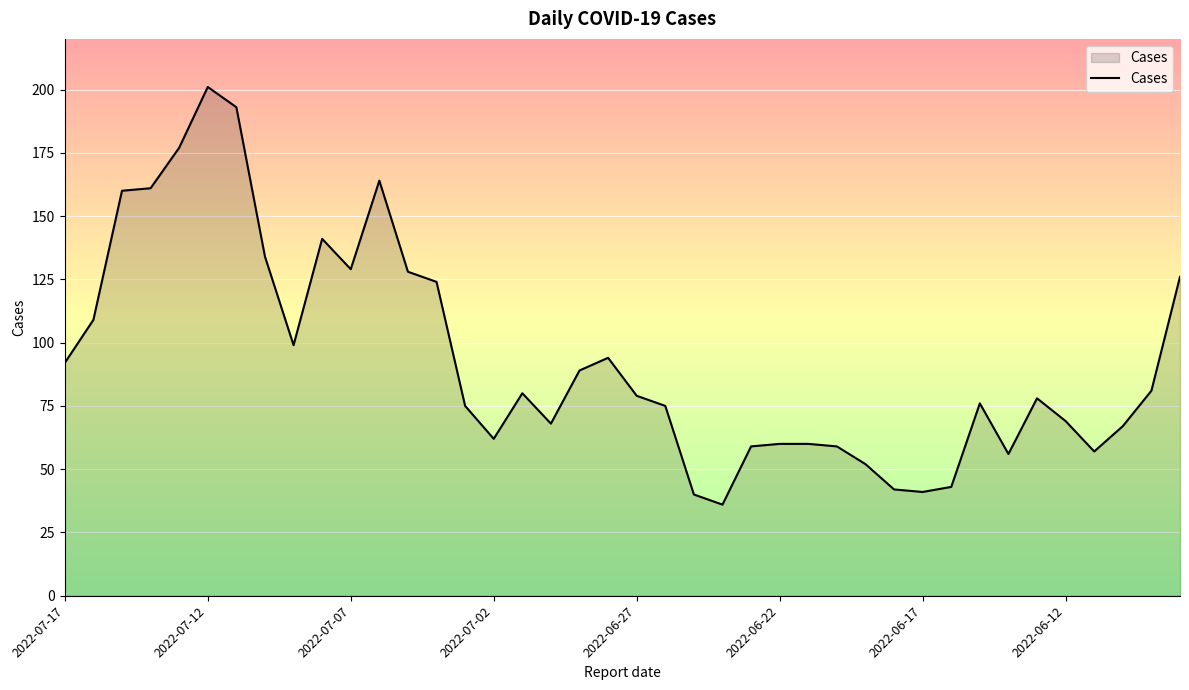

What is the maximum value shown in the chart?

201